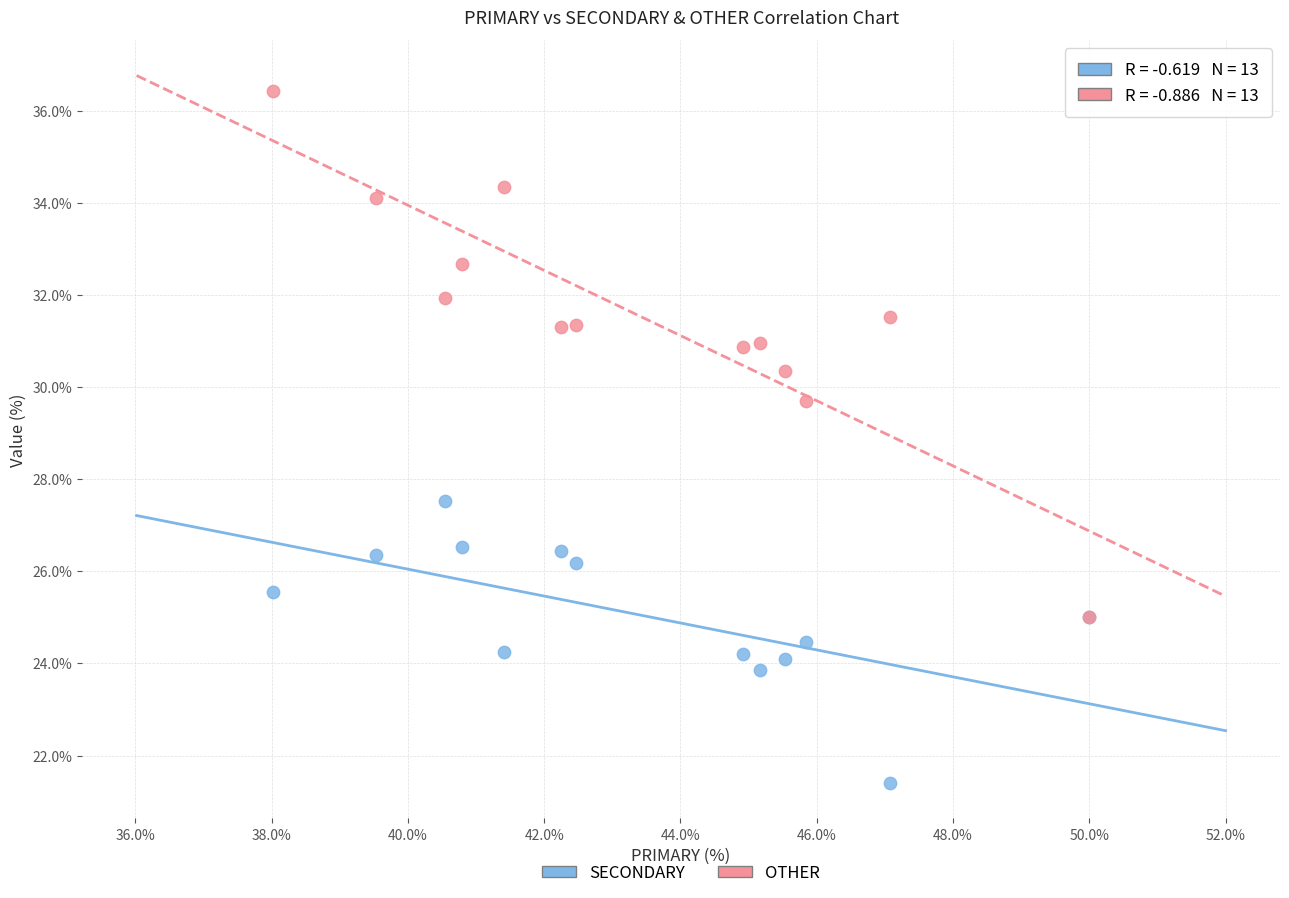

Across all series, what Y value is closest to 28?

27.5